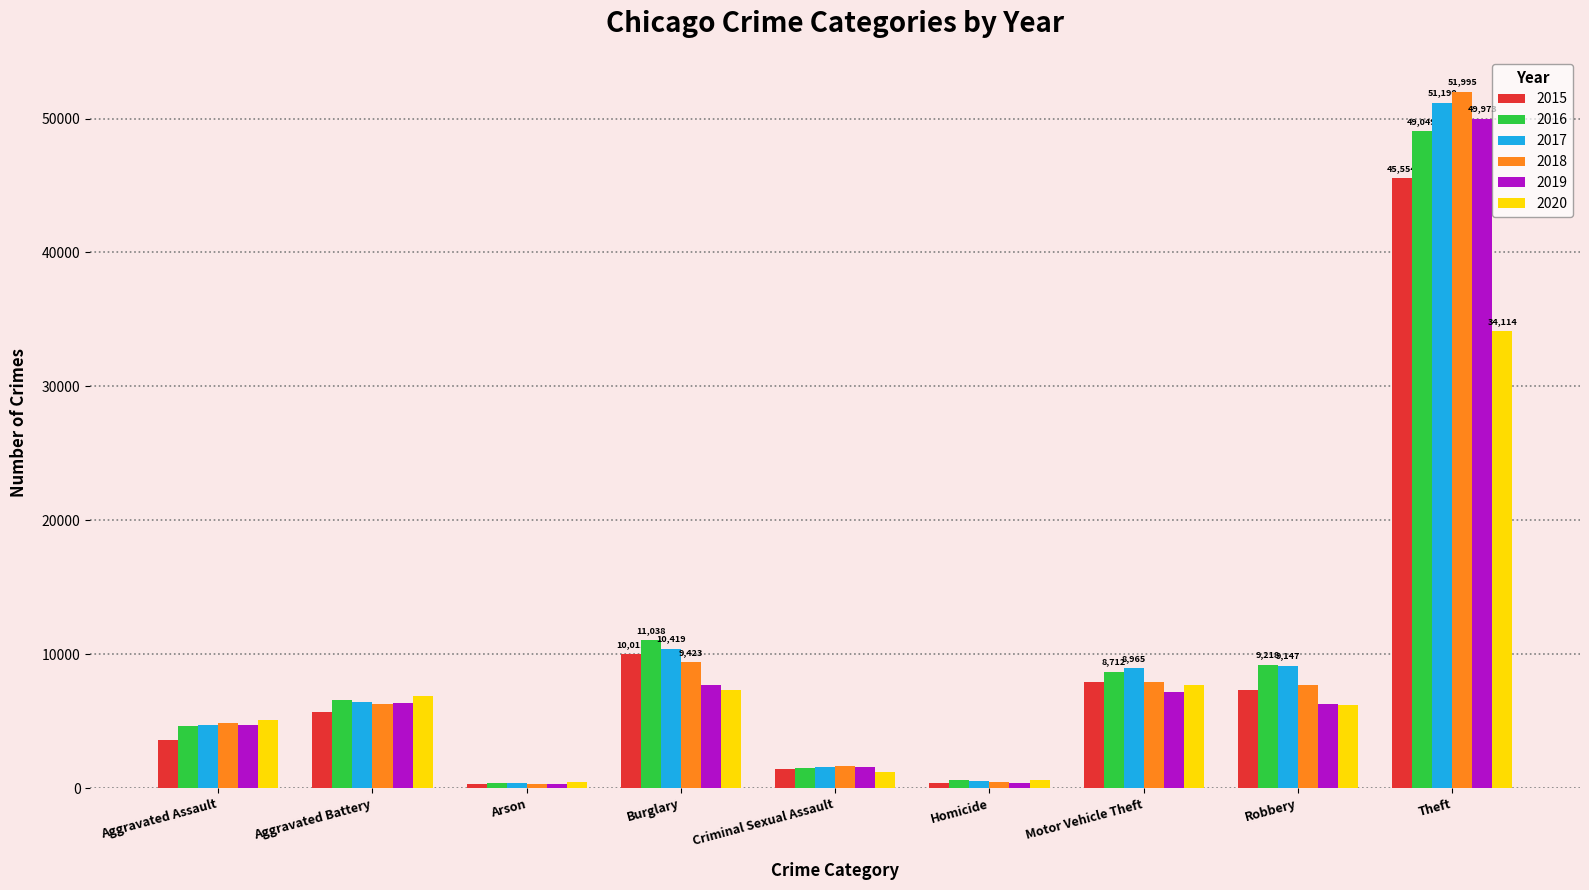

Is the value of 2019 at Theft greater than the value of 2018 at Burglary?

Yes